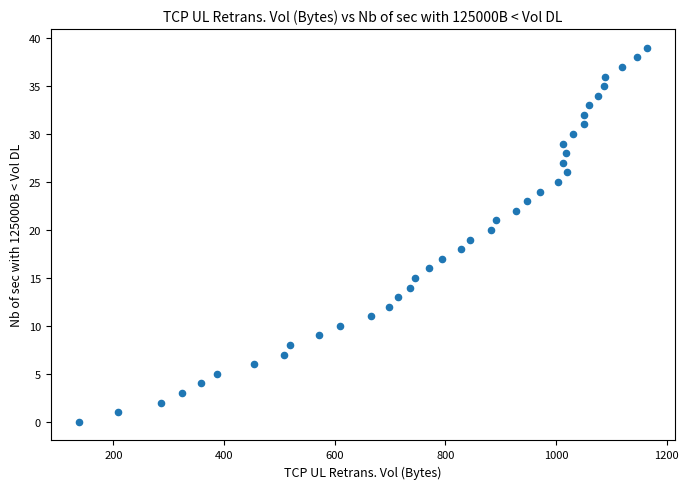

What is the range of X values (max minus min)?

1026